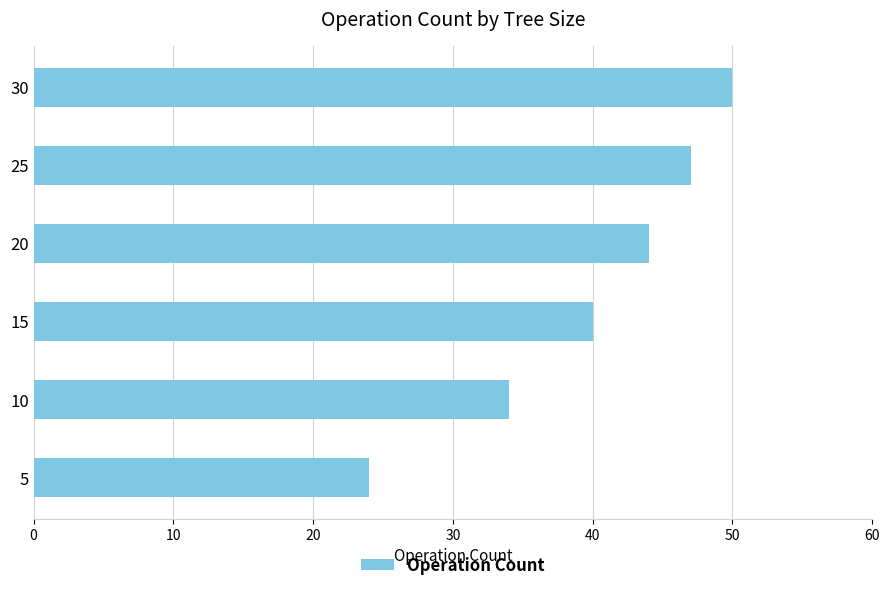

Reading top to bottom, list all the values displayed in this chart.

30=50	25=47	20=44	15=40	10=34	5=24